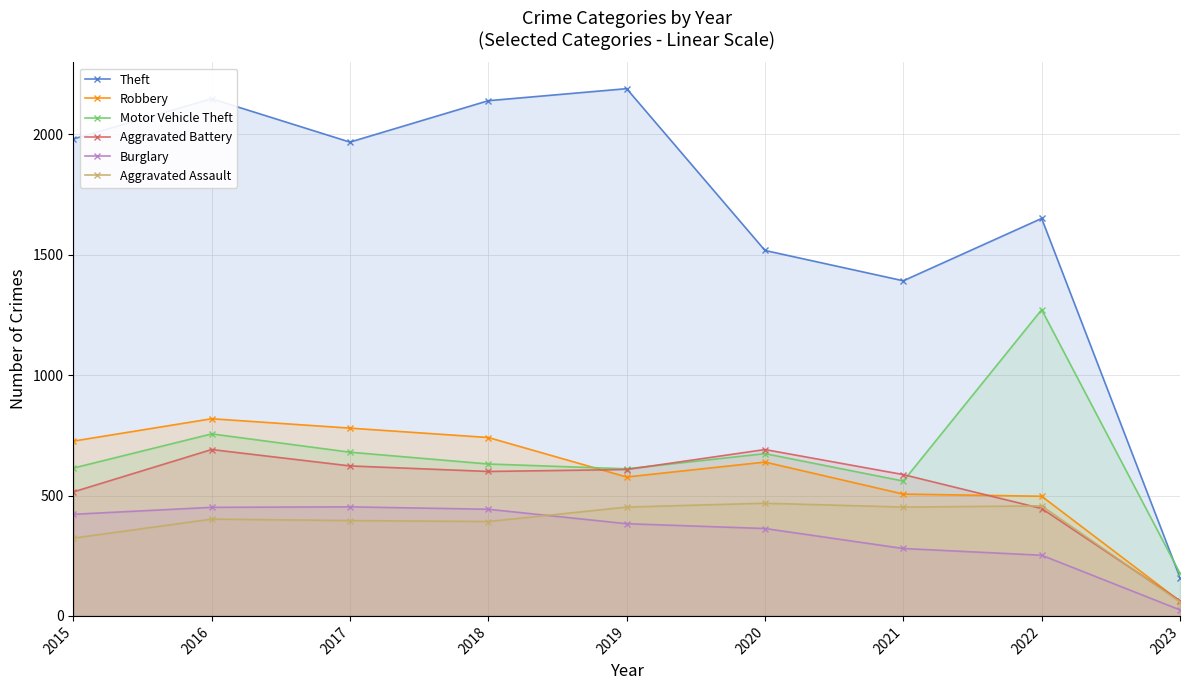

What is the maximum value for Robbery?

819